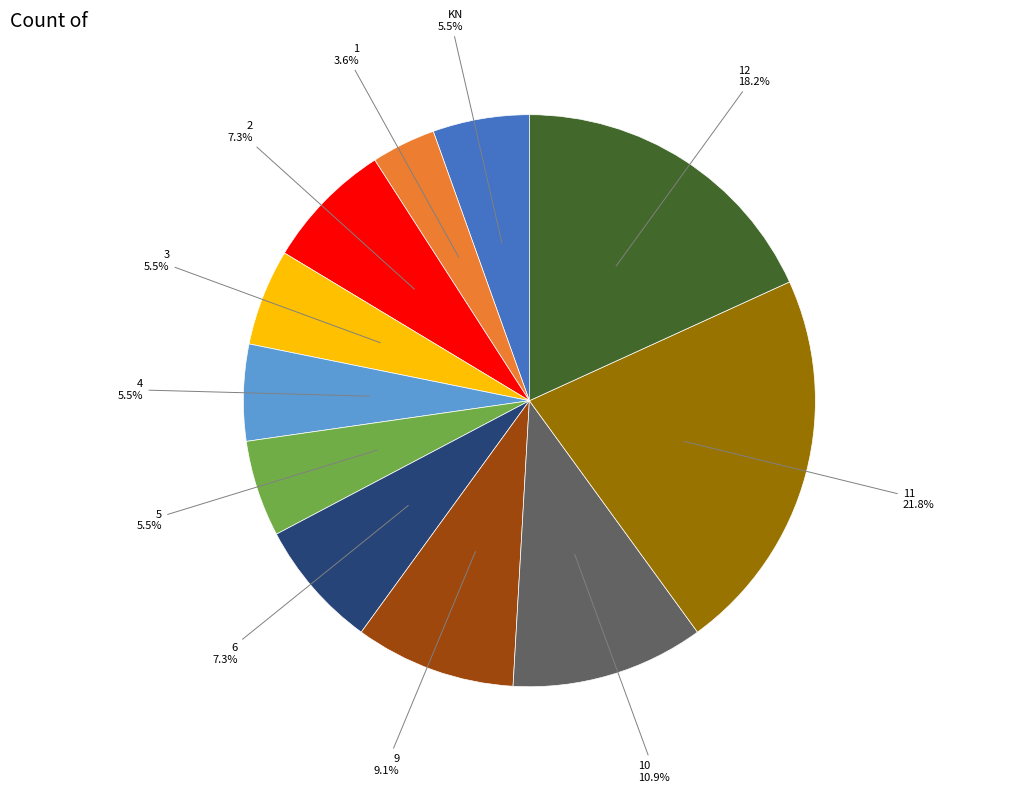

Does any single category account for the majority?

No